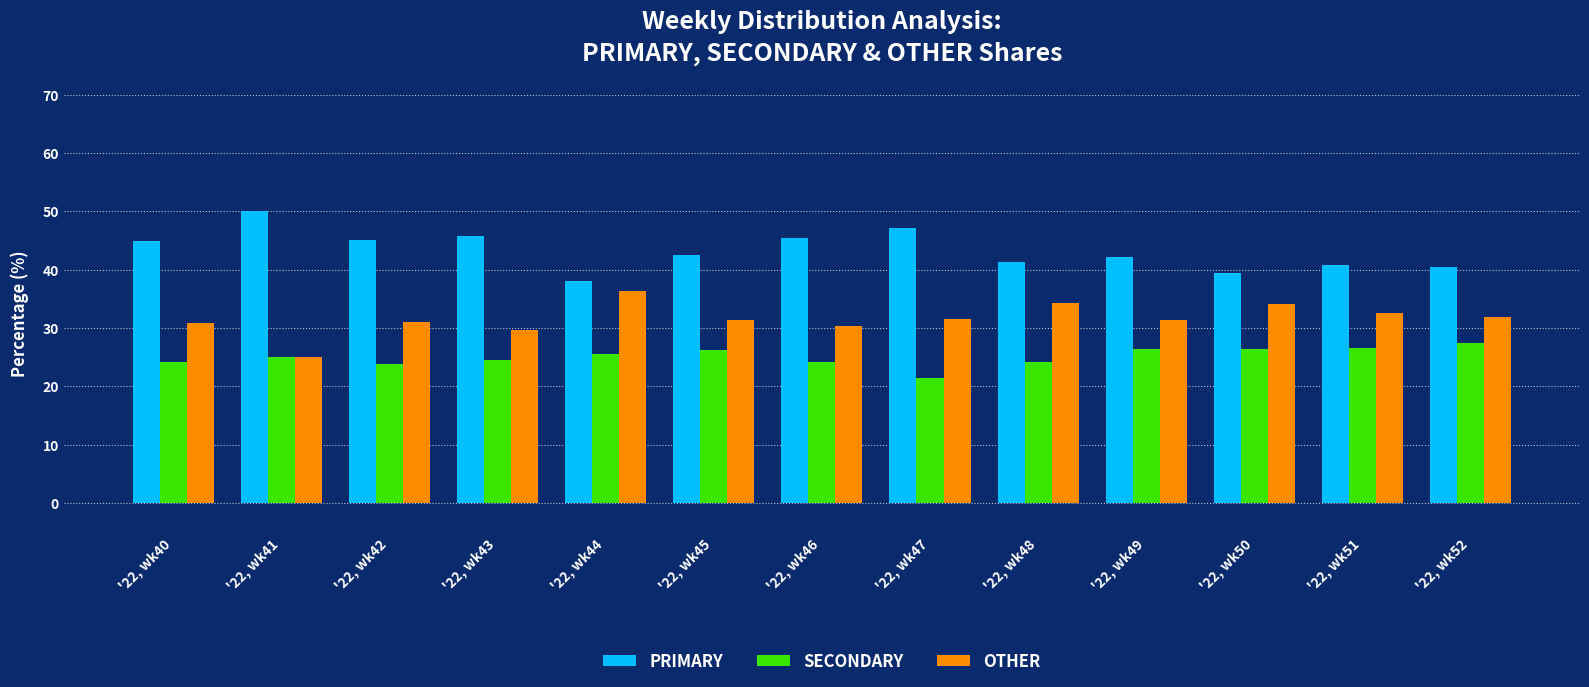

Which label corresponds to the largest value in the chart?

'22, wk41